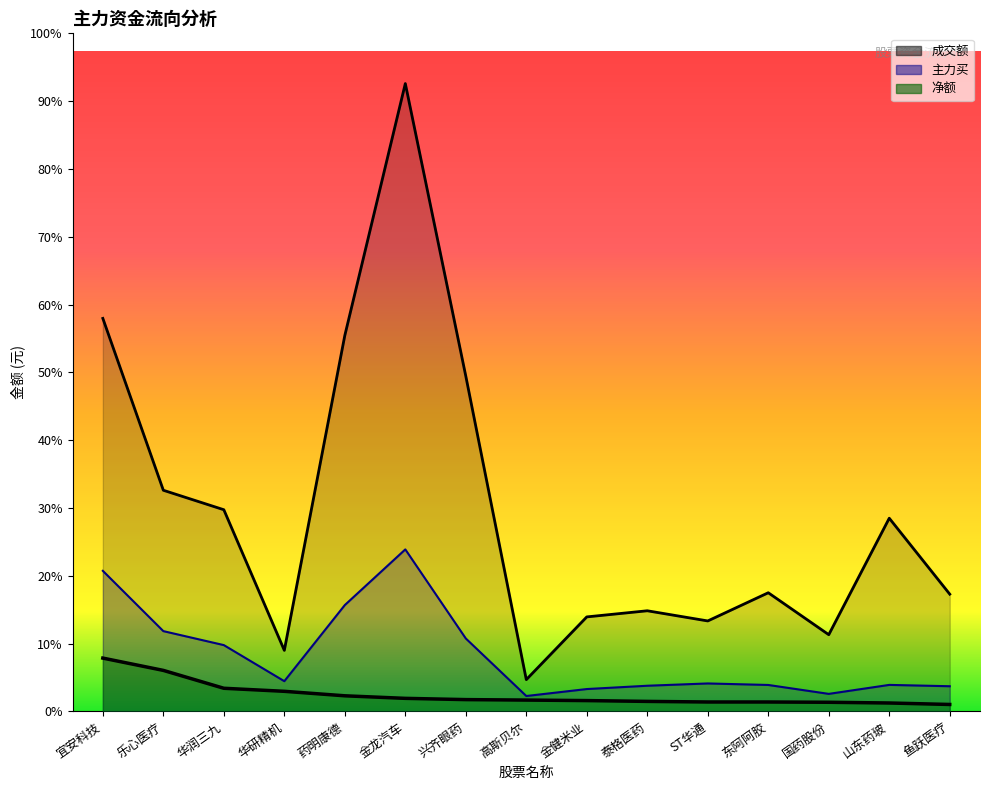

Which series has the largest total across all categories?

成交额